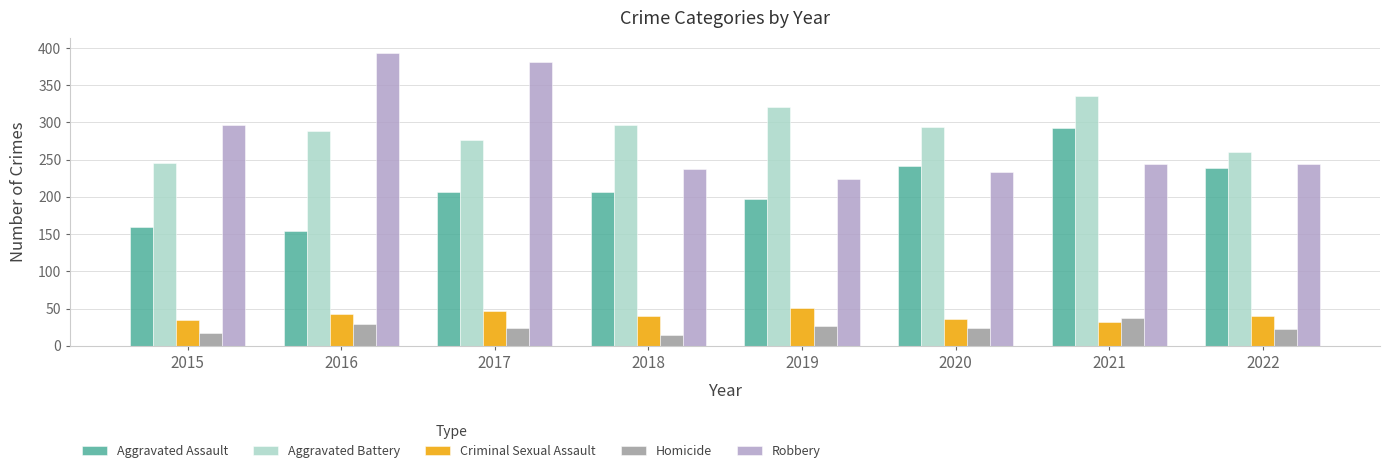

What is the spread (max minus min) of values at 2016?

365